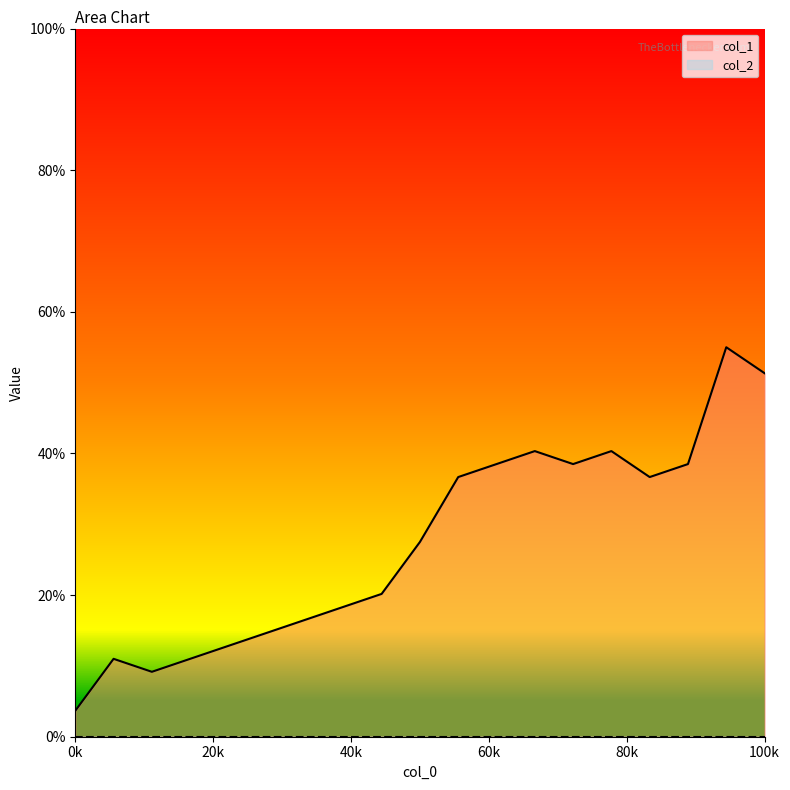

Which series has the largest total across all categories?

col_1